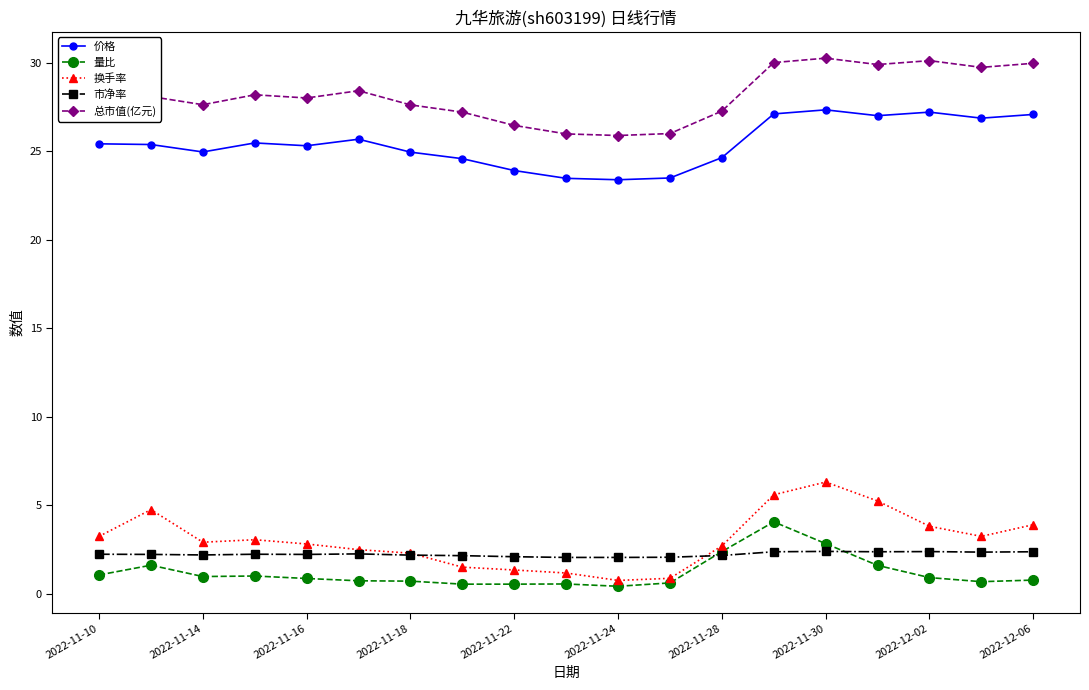

Does the chart have visible grid lines?

No